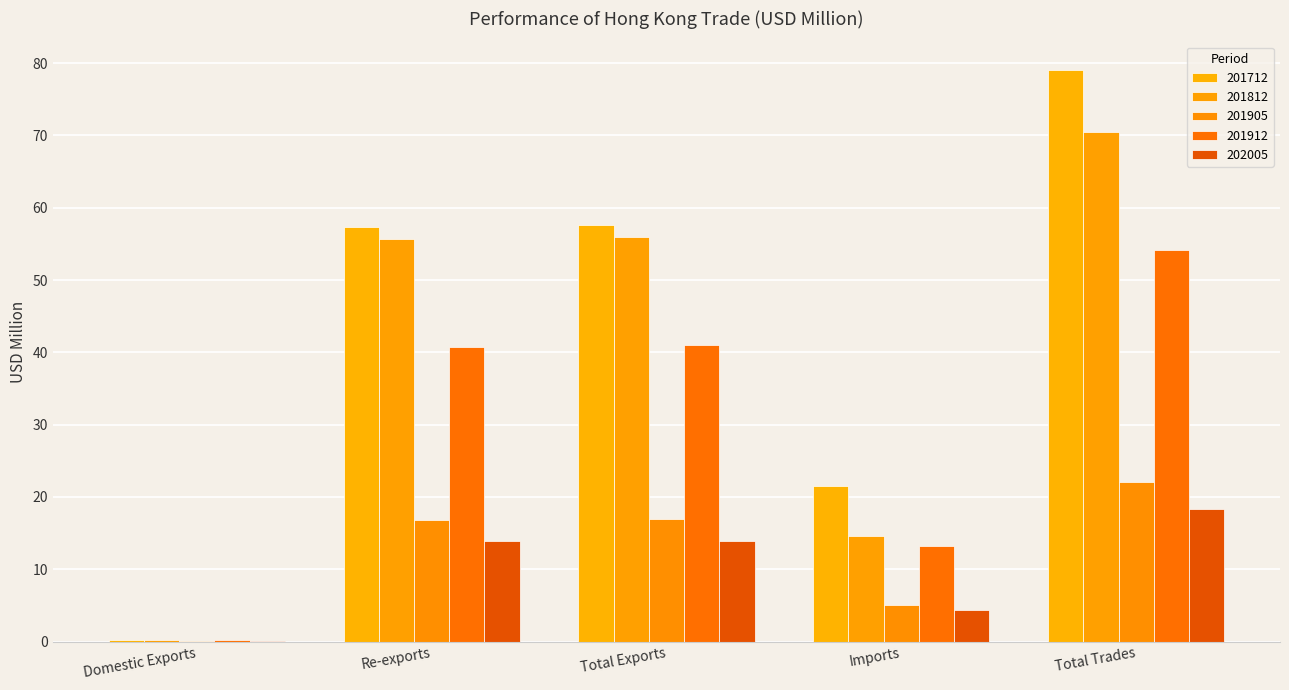

How many series are shown in this chart?

5